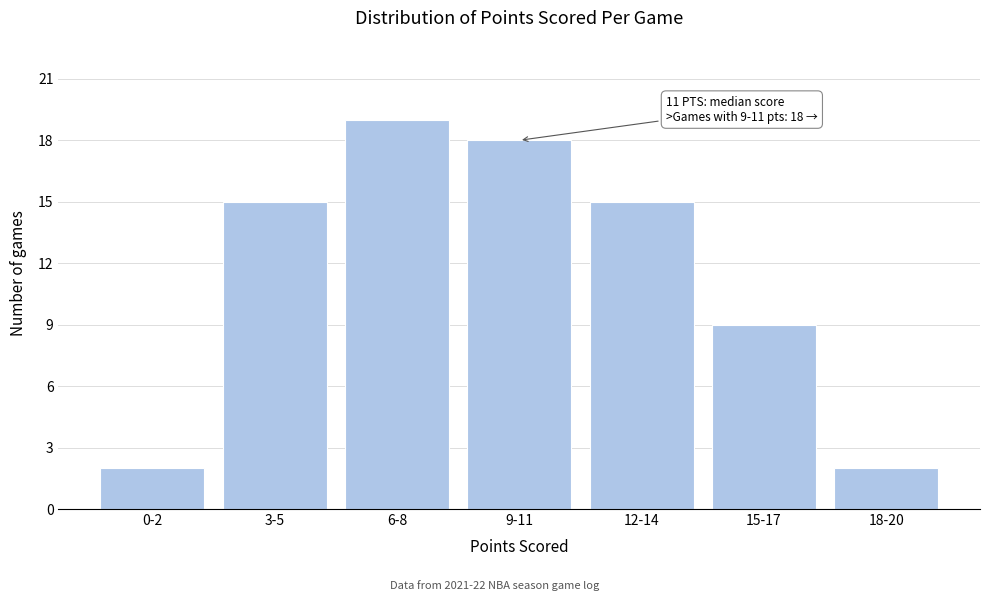

Reading left to right, transcribe all the data shown in this chart.

2	15	19	18	15	9	2